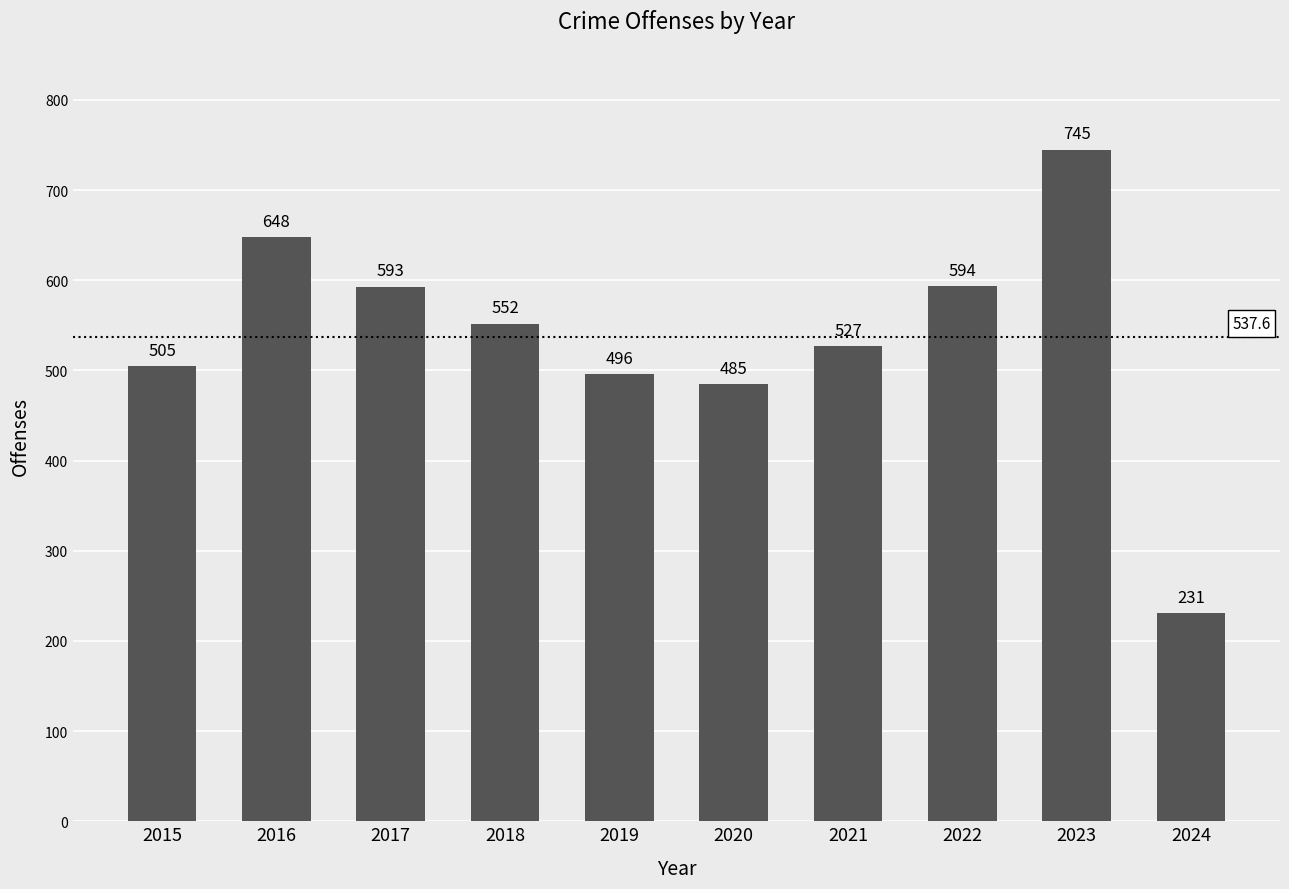

Where is the data nearest to the value 488?

2020